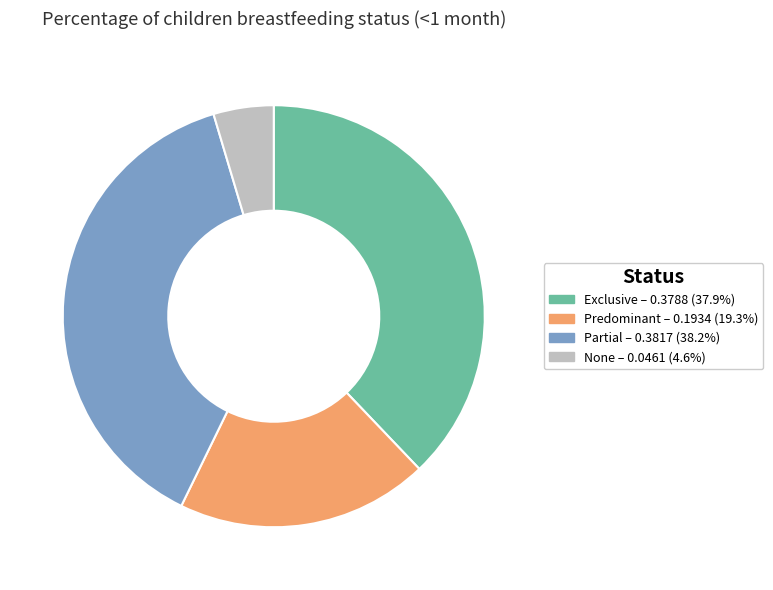

Is it true that Partial is 48% of the pie?

False